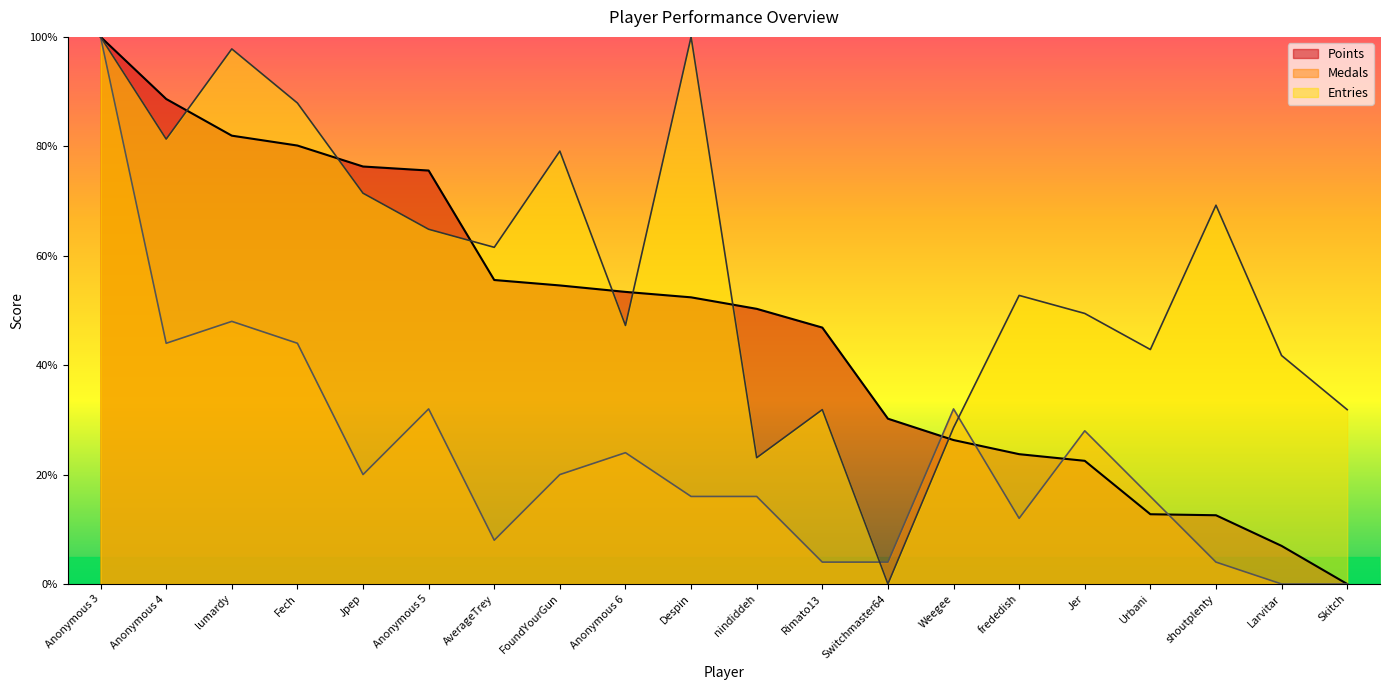

Is the value of Points at Skitch greater than the value of Entries at Jpep?

No